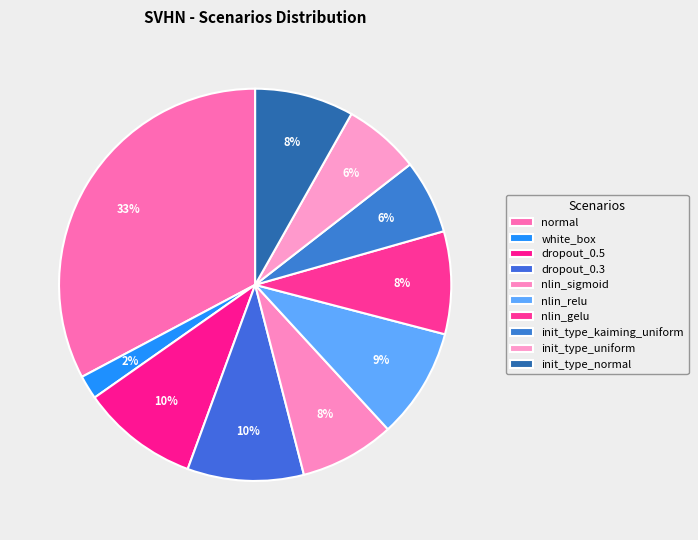

What percentage is the dropout_0.5 slice, to the nearest percent?

10%